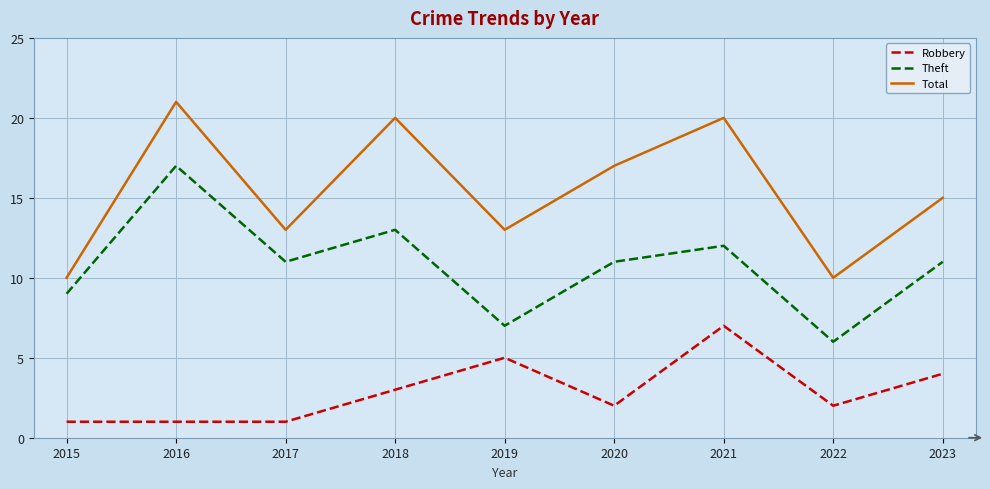

How many interior local valleys does the Total series have?

3